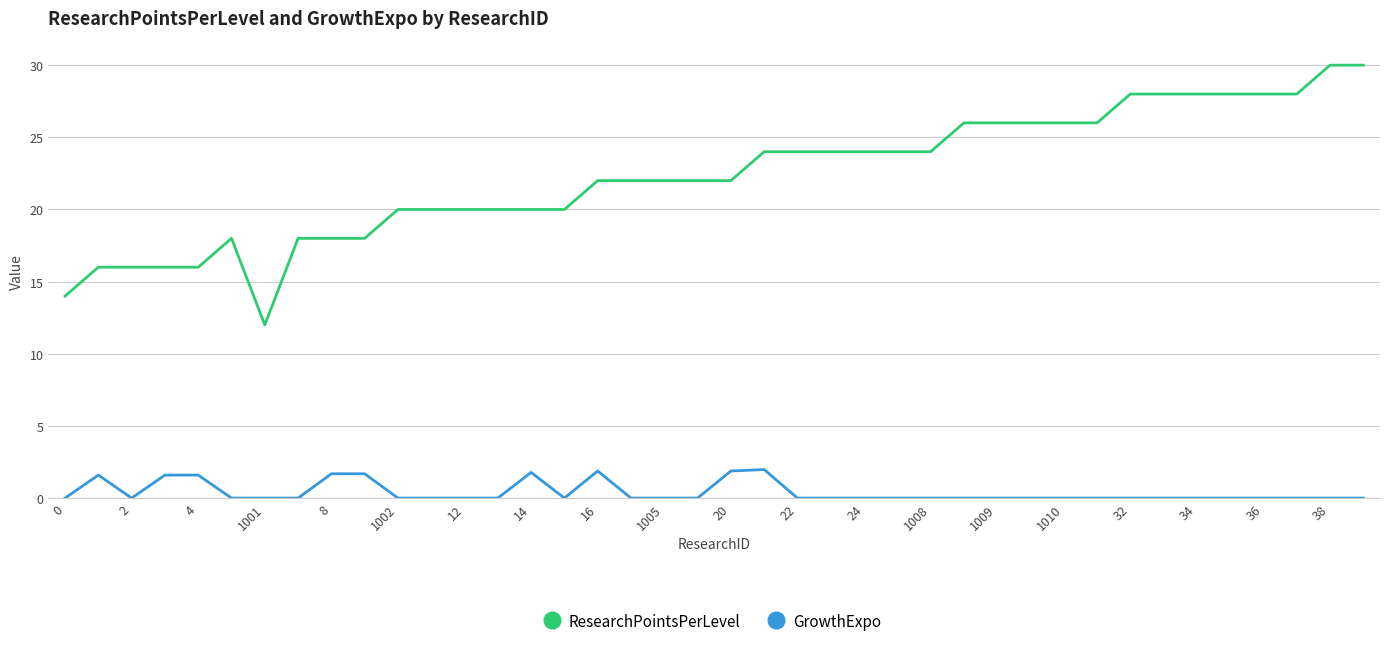

What is the maximum value for GrowthExpo?

2.0